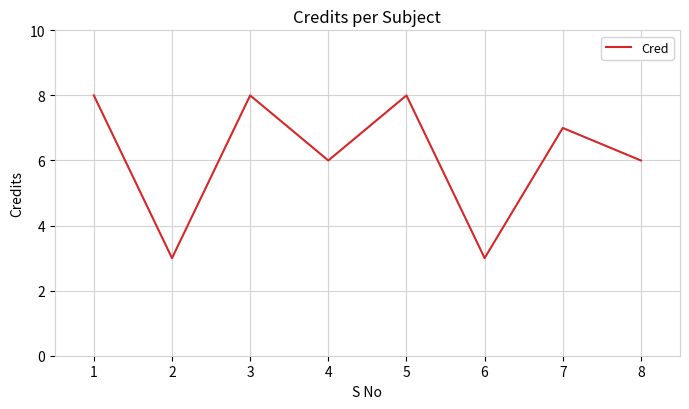

Is this an area chart (filled region under the line)?

No